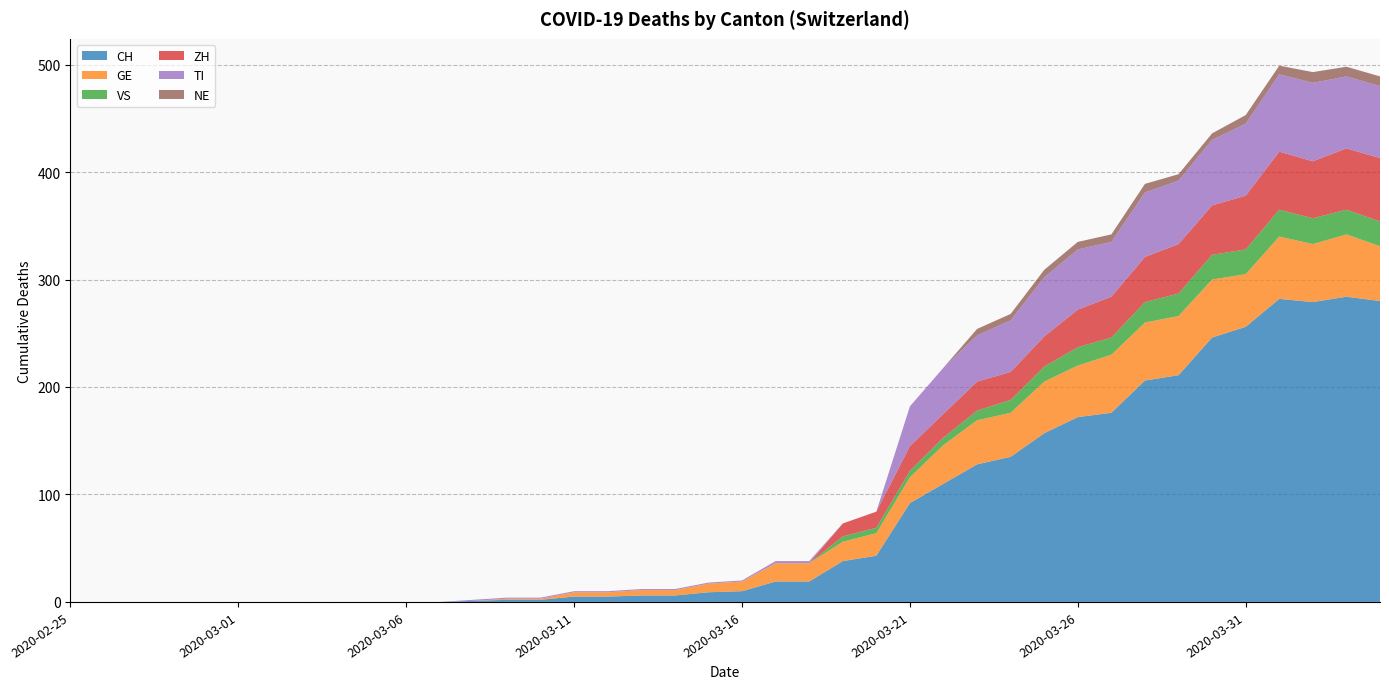

Reading left to right, what are all the values shown in this chart?

CH: 0	0	0	0	0	0	0	0	0	0	0	0	1	2	2	5	5	6	6	9	10	19	19	38	43	92	110	128	135	157	172	176	206	211	246	256	282	279	284	280
GE: 0	0	0	0	0	0	0	0	0	0	0	0	0	1	1	4	4	5	5	8	9	17	17	18	21	24	36	41	41	48	48	54	54	55	54	49	58	54	58	51
VS: 0	0	0	0	0	0	0	0	0	0	0	0	0	0	0	0	0	0	0	0	0	0	0	5	5	6	7	9	12	14	17	16	19	21	23	23	25	24	23	23
ZH: 0	0	0	0	0	0	0	0	0	0	0	0	0	0	0	0	0	0	0	0	0	0	0	12	15	23	22	27	26	28	35	38	42	46	46	50	54	53	57	59
TI: 0	0	0	0	0	0	0	0	0	0	0	0	1	1	1	1	1	1	1	1	1	2	2	0	0	37	43	43	48	55	56	51	60	59	61	67	72	73	67	67
NE: 0	0	0	0	0	0	0	0	0	0	0	0	0	0	0	0	0	0	0	0	0	0	0	0	0	0	0	6	6	7	7	7	8	6	6	8	8	10	9	9